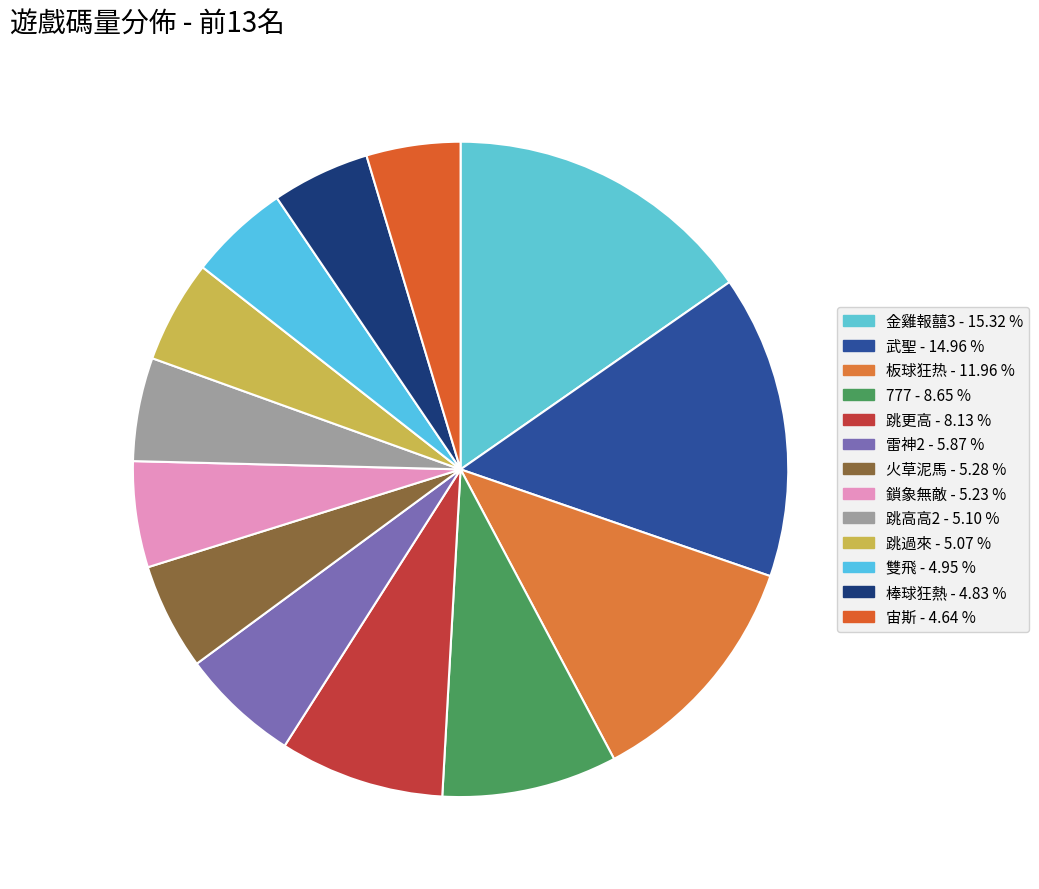

What percentage do 金雞報囍3 and 777 together represent?

24.0%